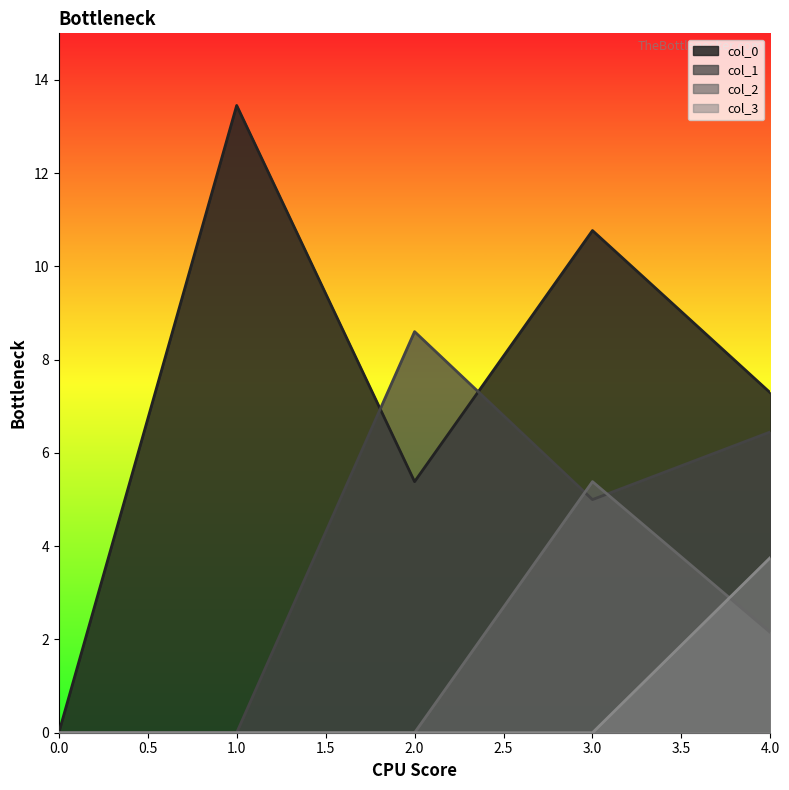

Does the chart have visible grid lines?

No